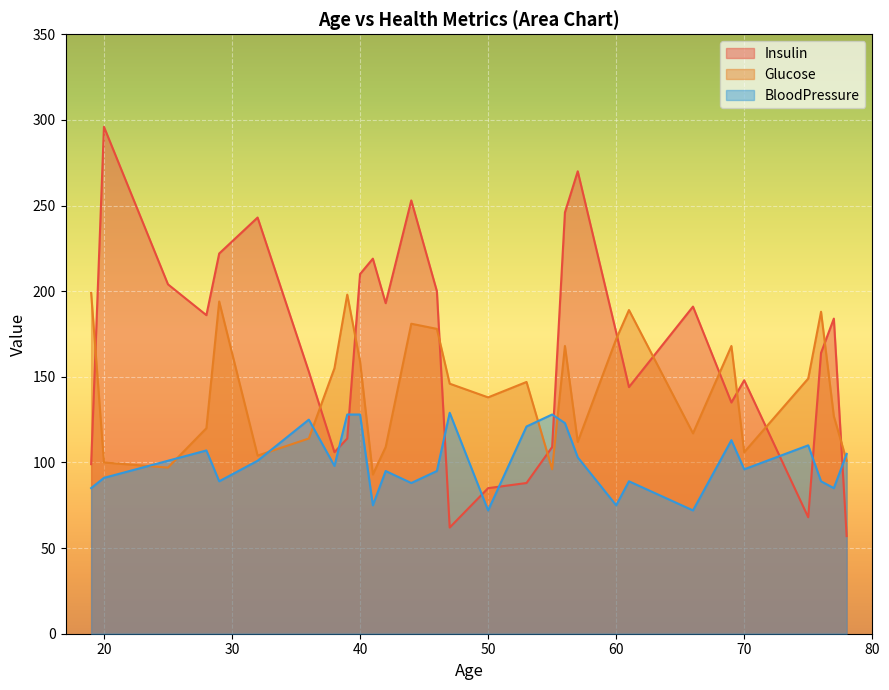

What are all the series names shown in the legend?

Insulin, Glucose, BloodPressure